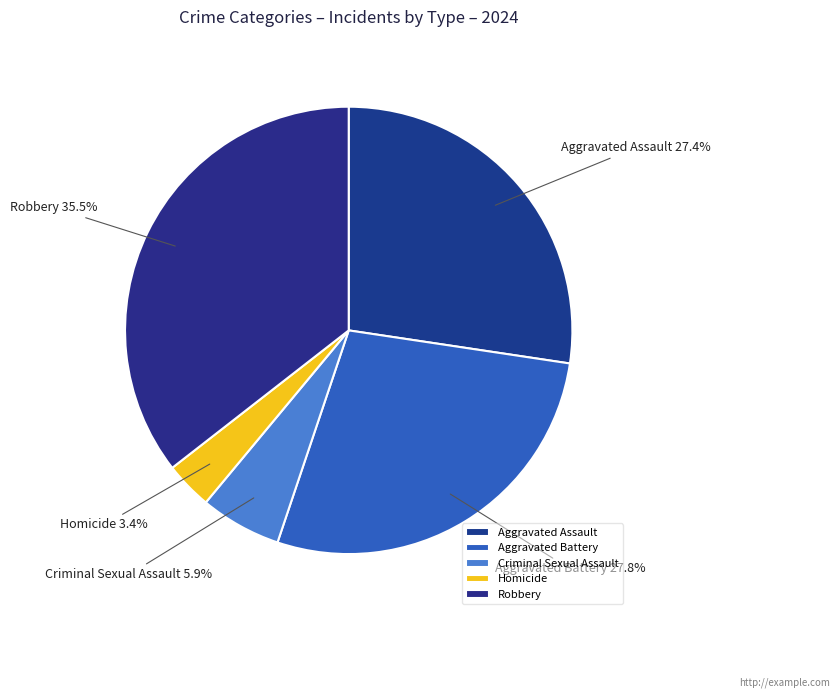

To the nearest percent, what percentage of the pie is Criminal Sexual Assault?

6%